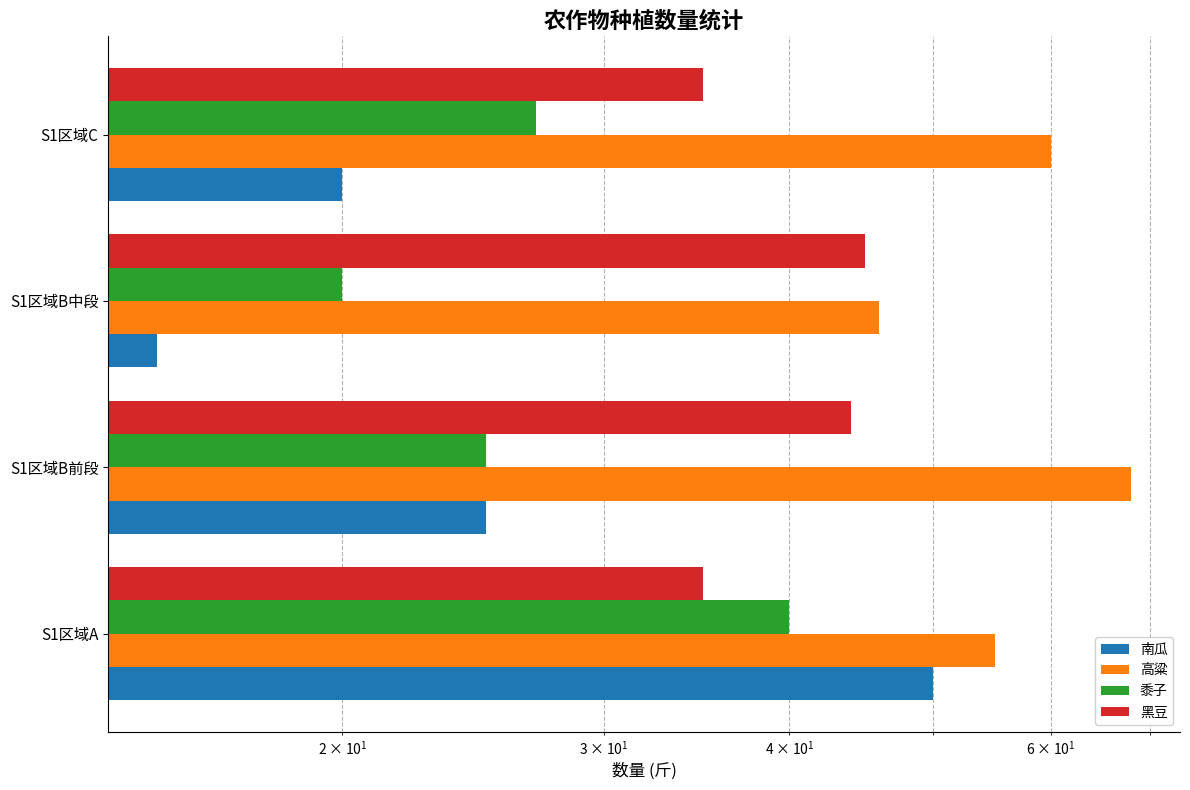

How many groups of bars are there?

4